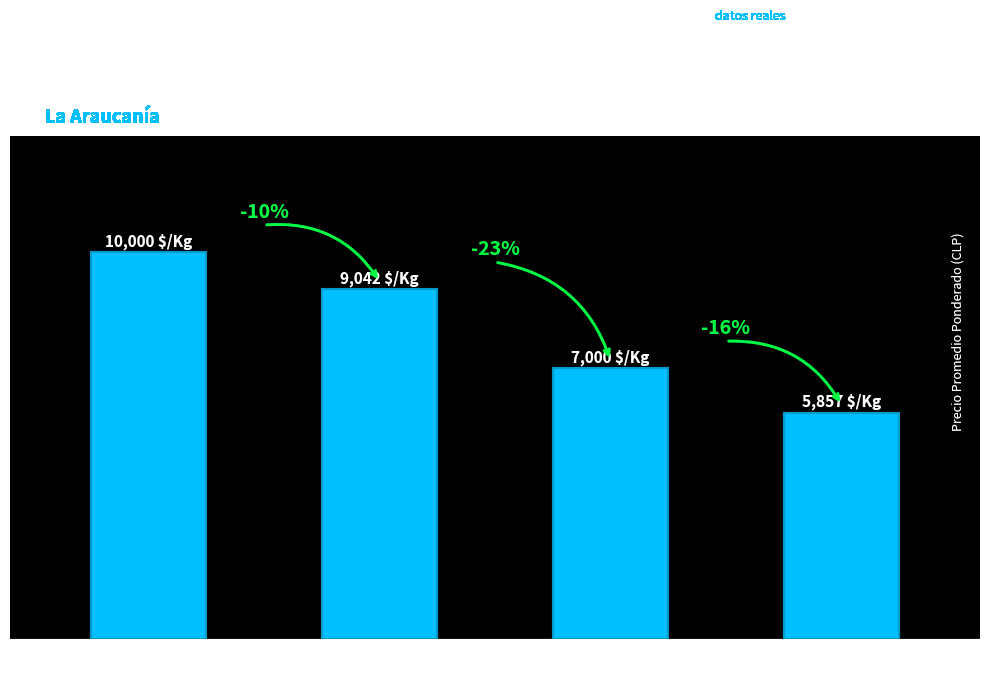

Does the chart contain any negative values?

No